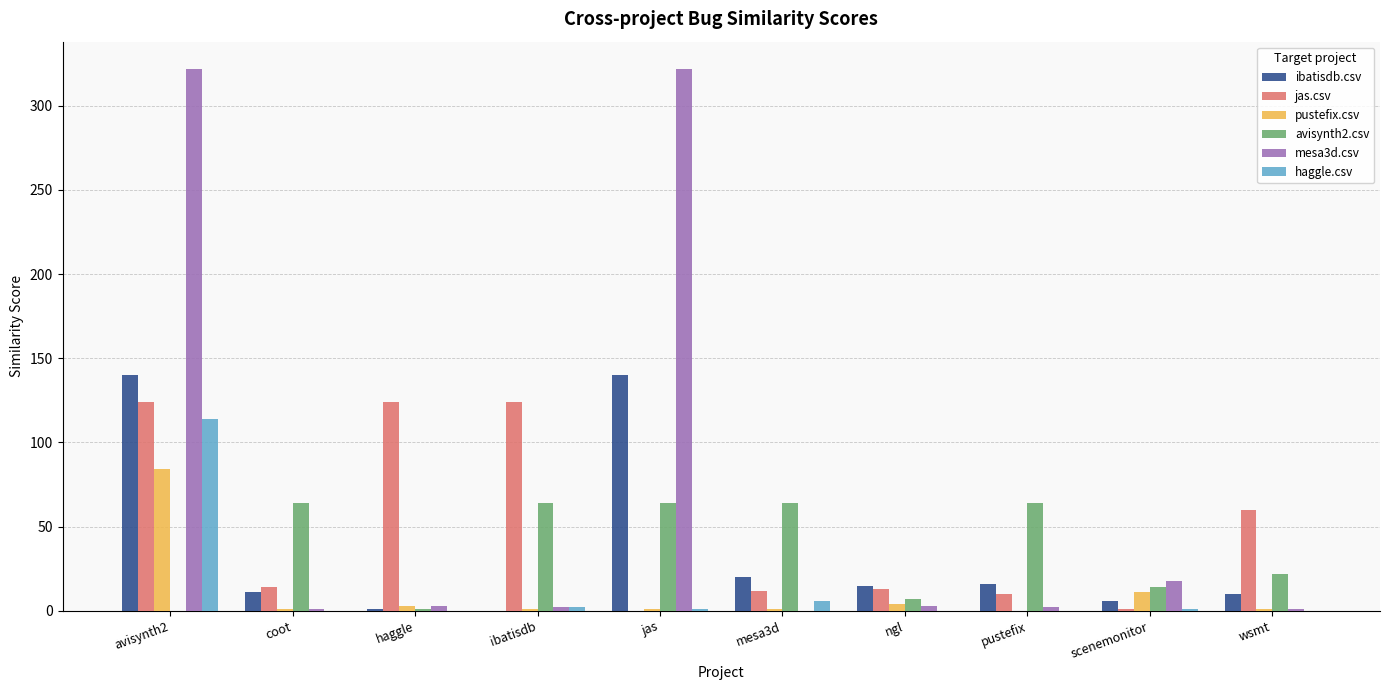

At which label is mesa3d.csv closest to 161?

scenemonitor